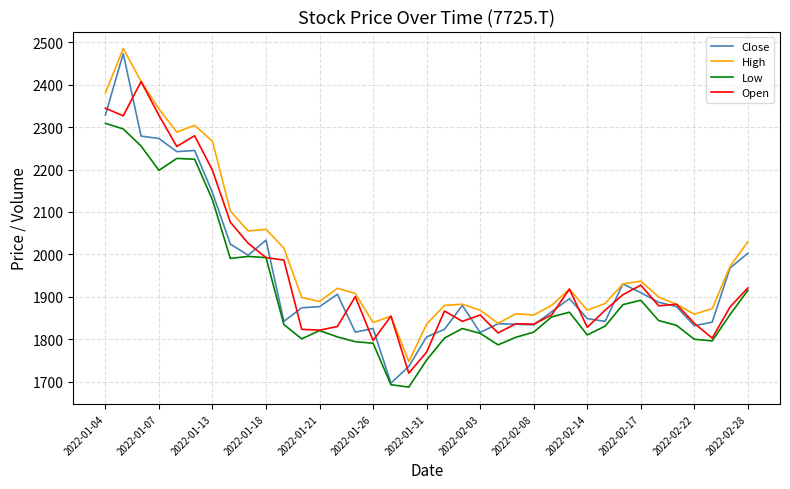

Which series has the widest spread of values?

Close